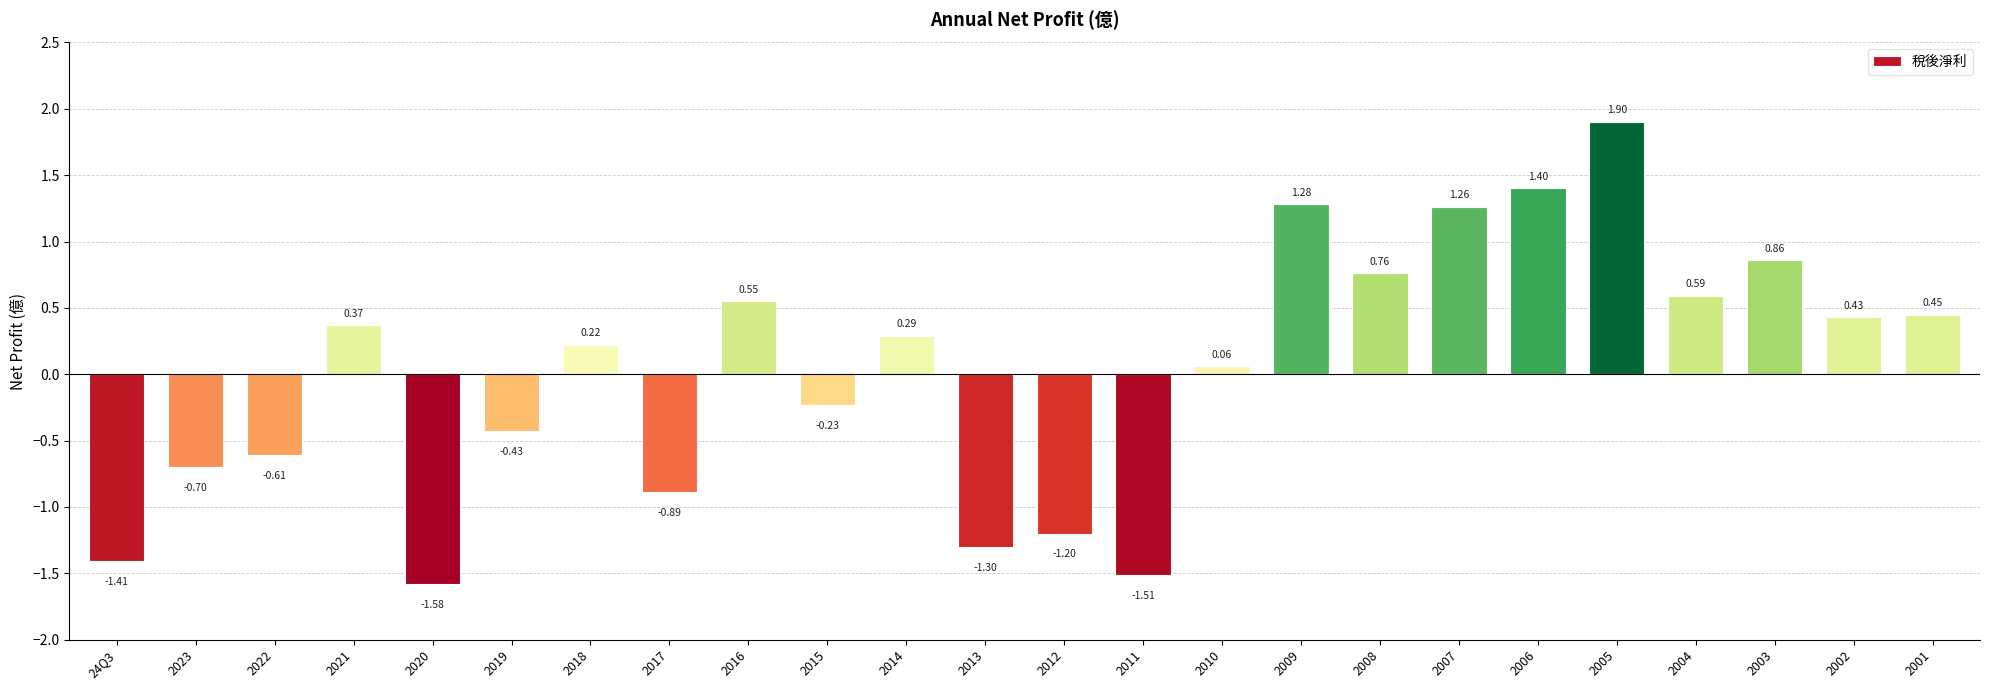

List the labels in order of value, largest first.

2005, 2006, 2009, 2007, 2003, 2008, 2004, 2016, 2001, 2002, 2021, 2014, 2018, 2010, 2015, 2019, 2022, 2023, 2017, 2012, 2013, 24Q3, 2011, 2020